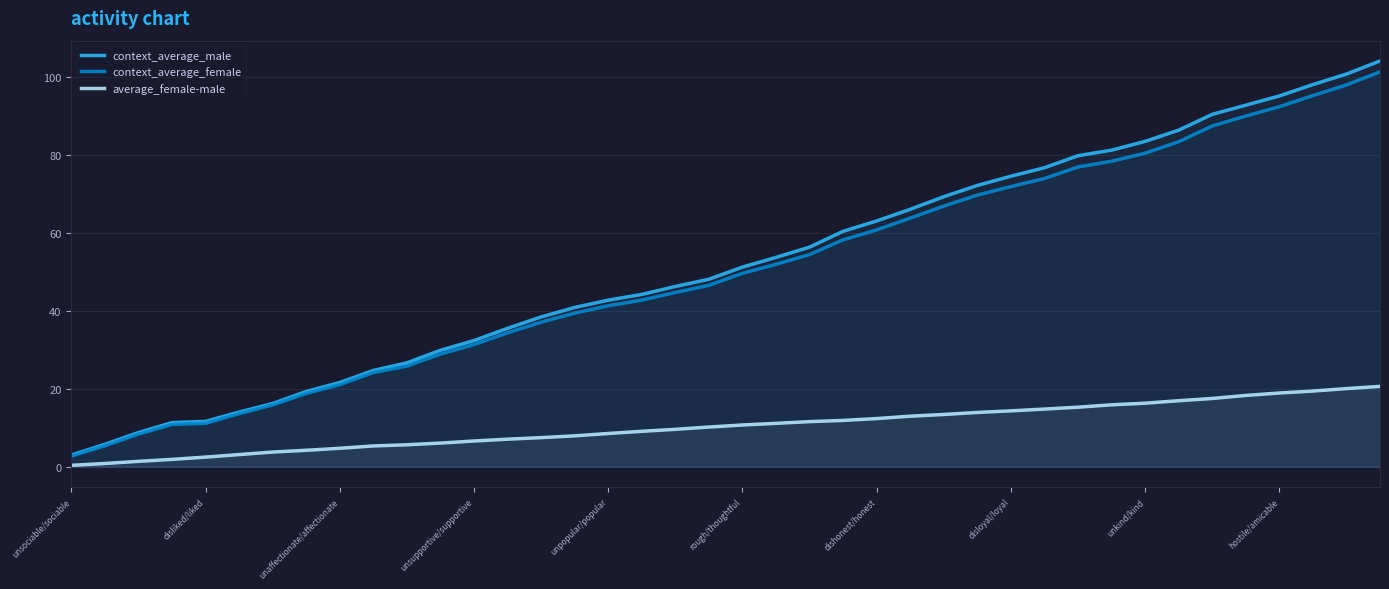

True or false: context_average_female and average_female-male cross at least once.

False